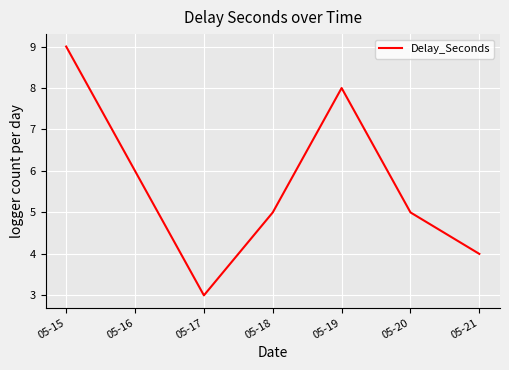

What is the approximate value at 05-21?

4